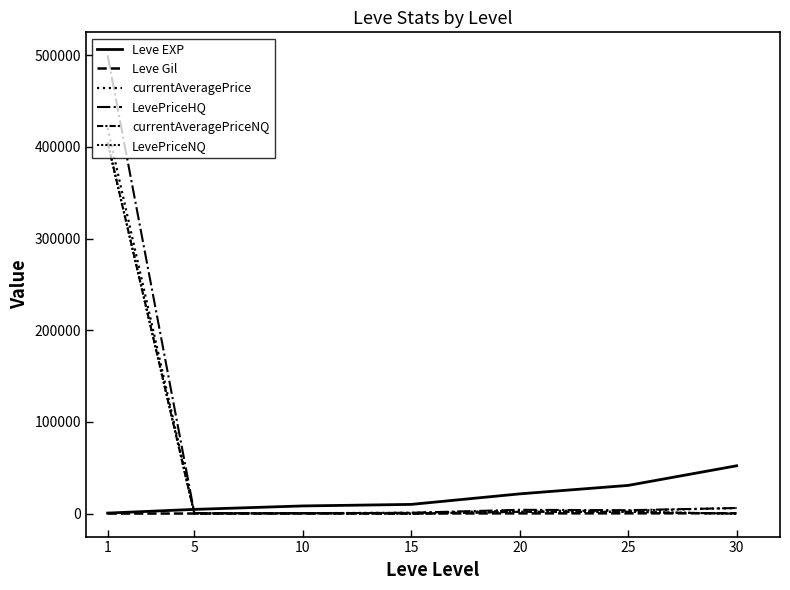

Where does the currentAveragePriceNQ series first go above 549?

1